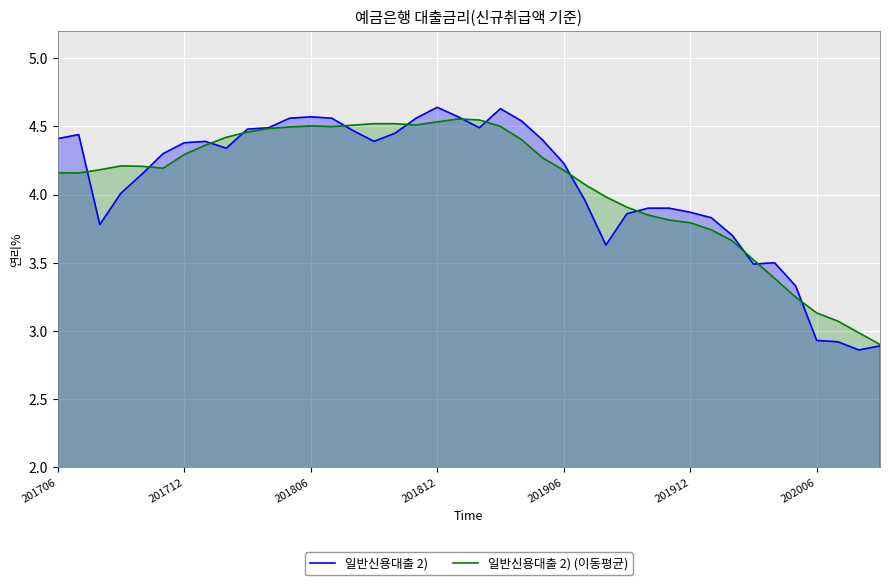

Between 14 and 31, which is larger?

14